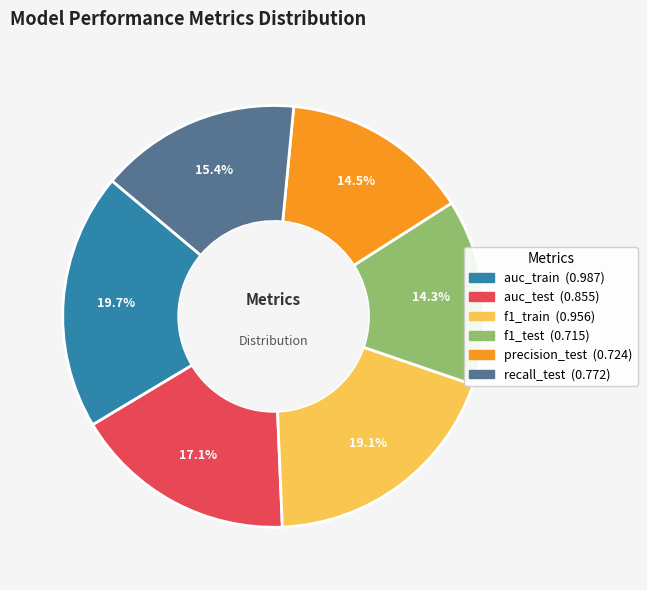

To the nearest percent, what is the average slice percentage?

17%